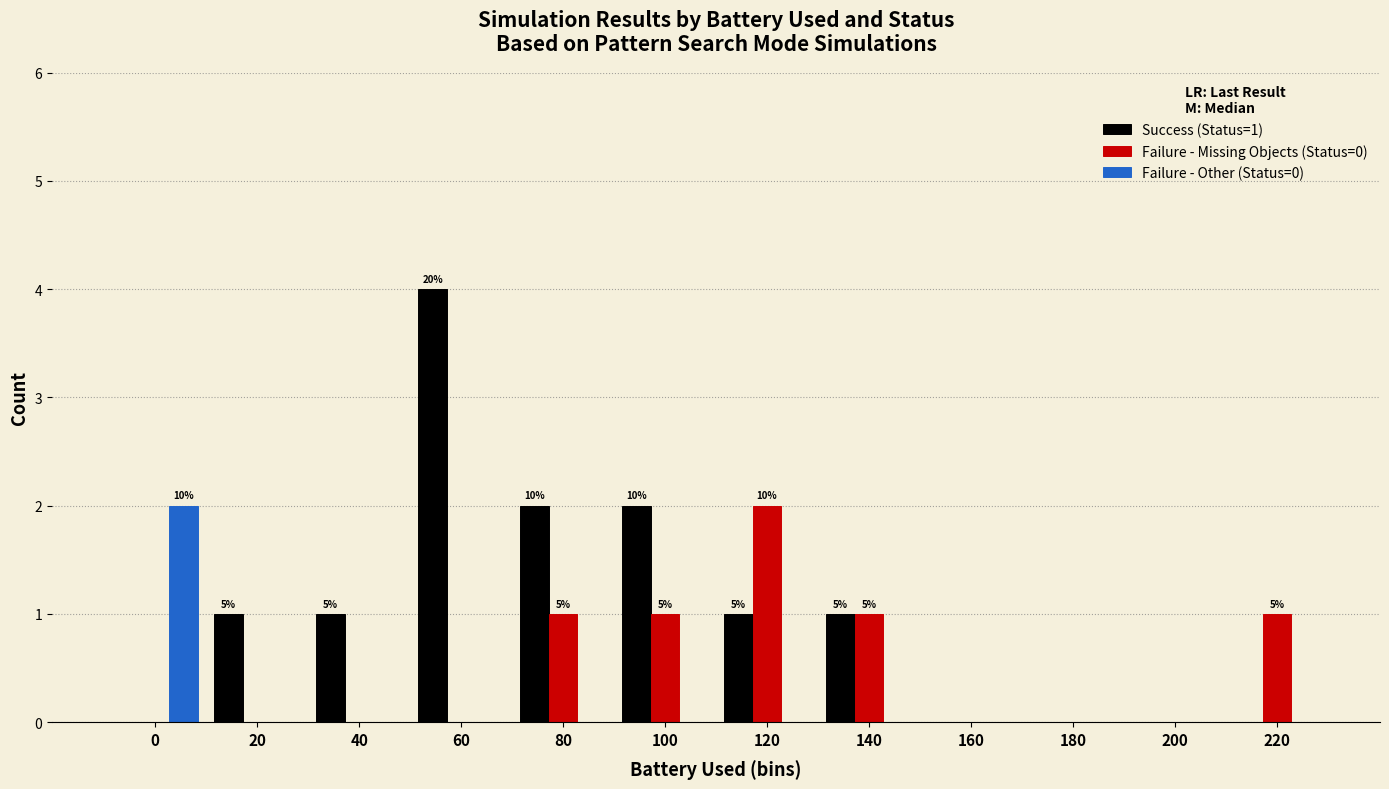

Are the bars horizontal?

No